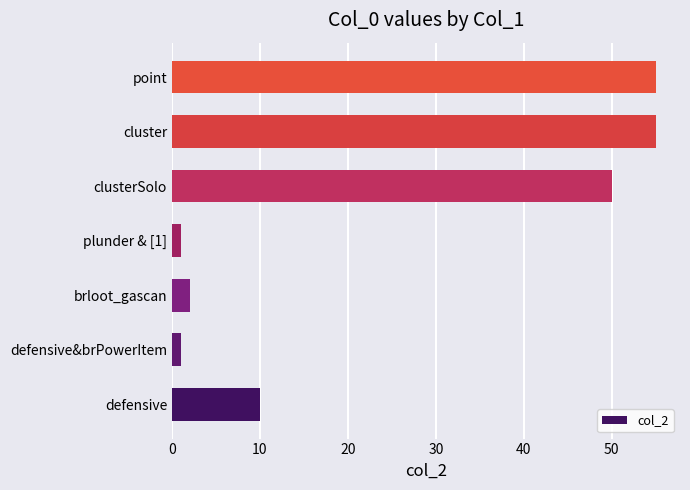

Where is the data nearest to the value 28?

defensive